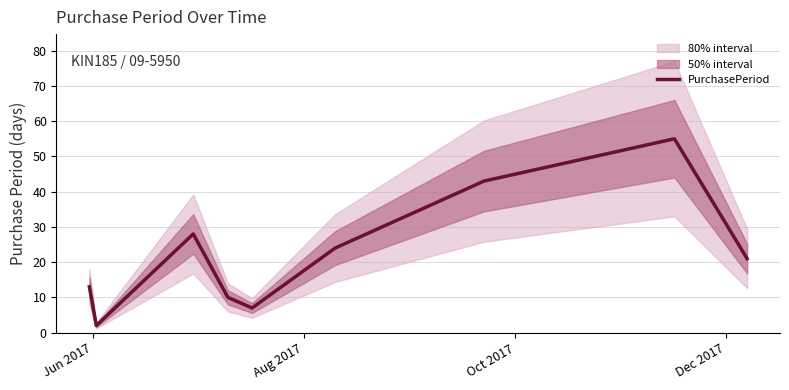

What is the maximum value for PurchasePeriod?

55